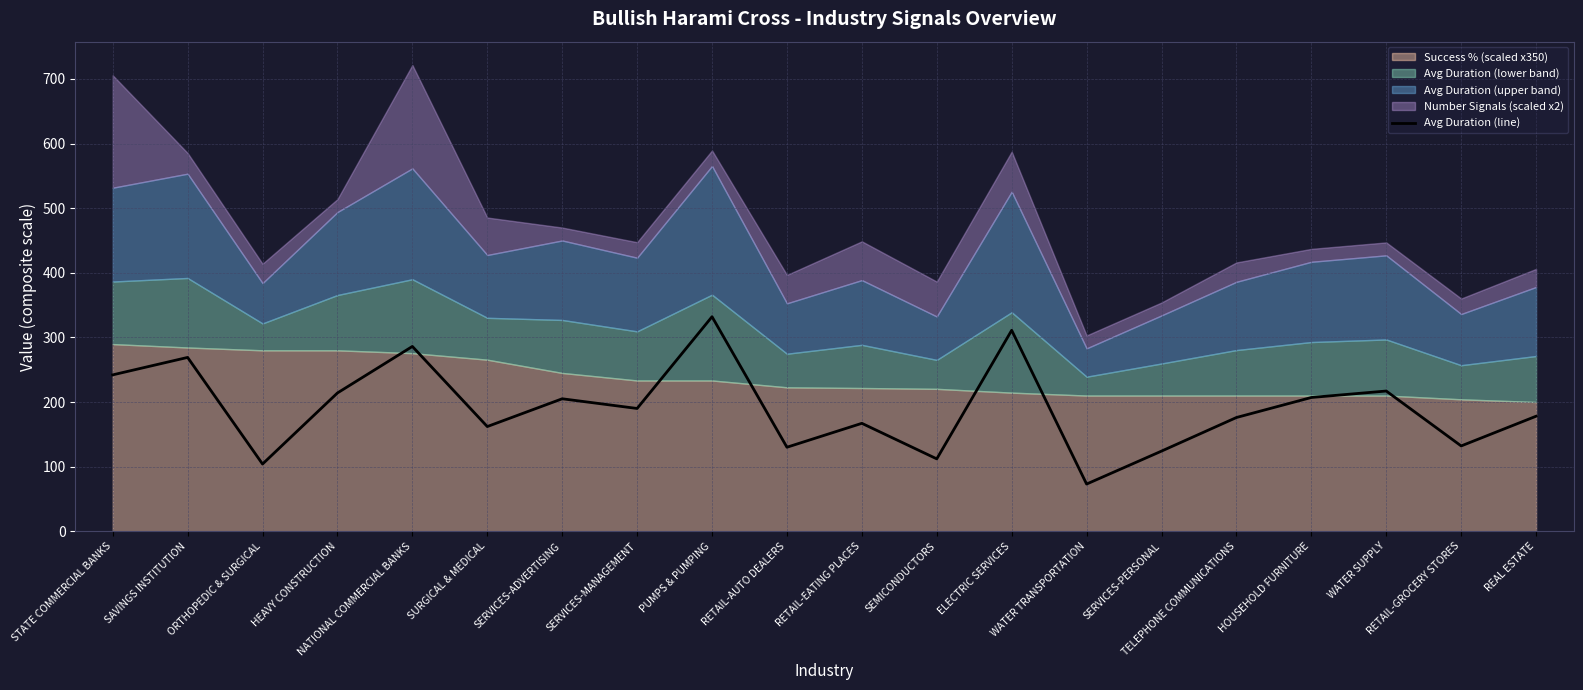

What is the label of the 15th point from the right?

SURGICAL & MEDICAL